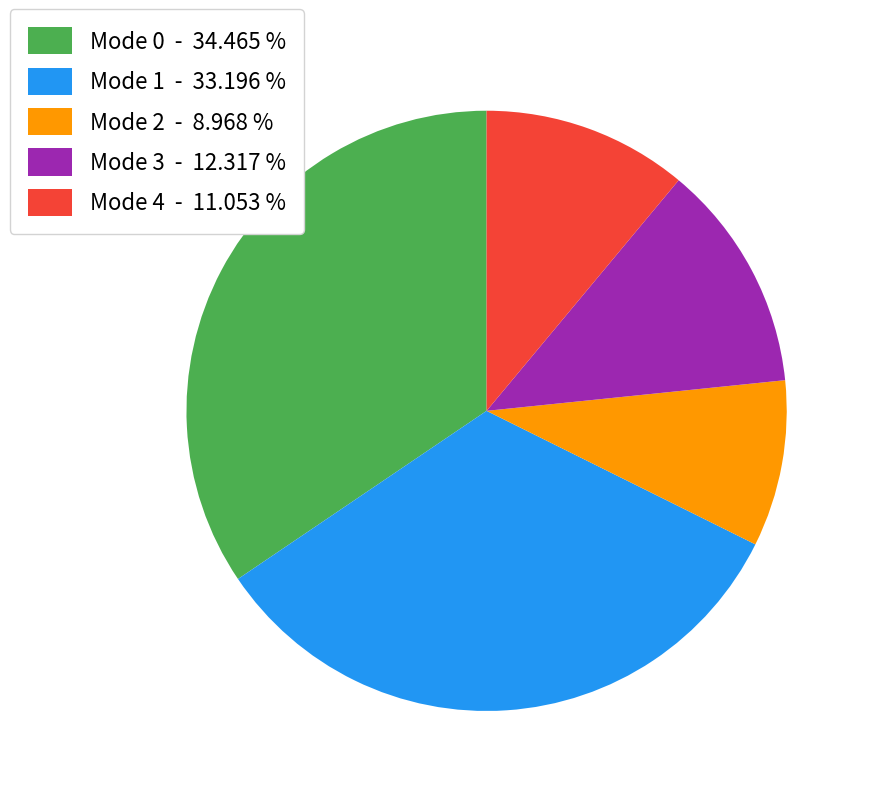

Is there any slice that represents more than half of the pie?

No